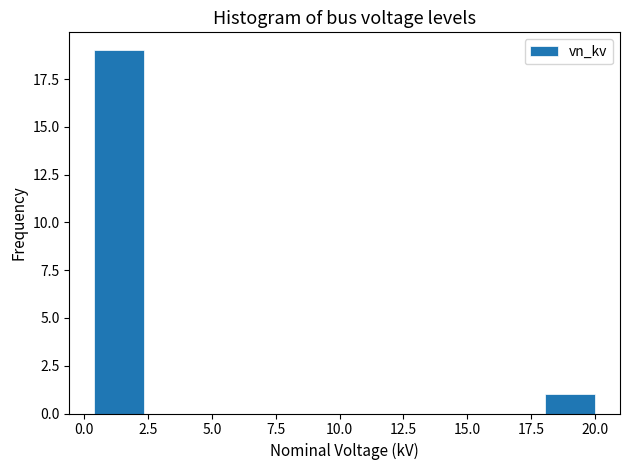

Read against the x-axis, roughly where is the centre of the tallest bar?

1.5